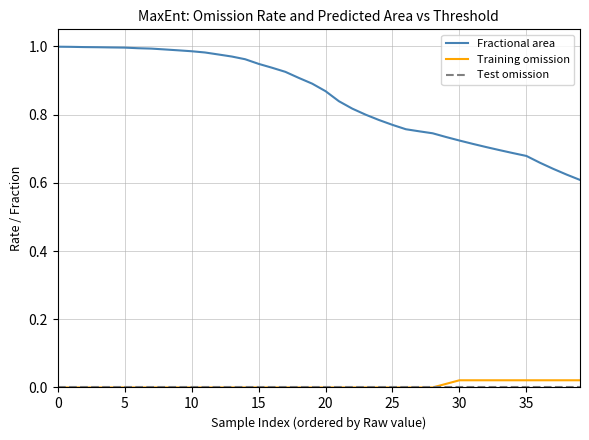

How many lines are shown in the chart?

3